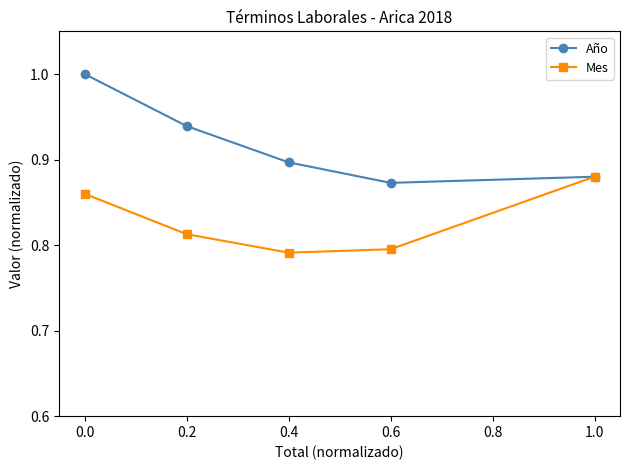

List the series in order of their overall mean, lowest first.

Mes, Año